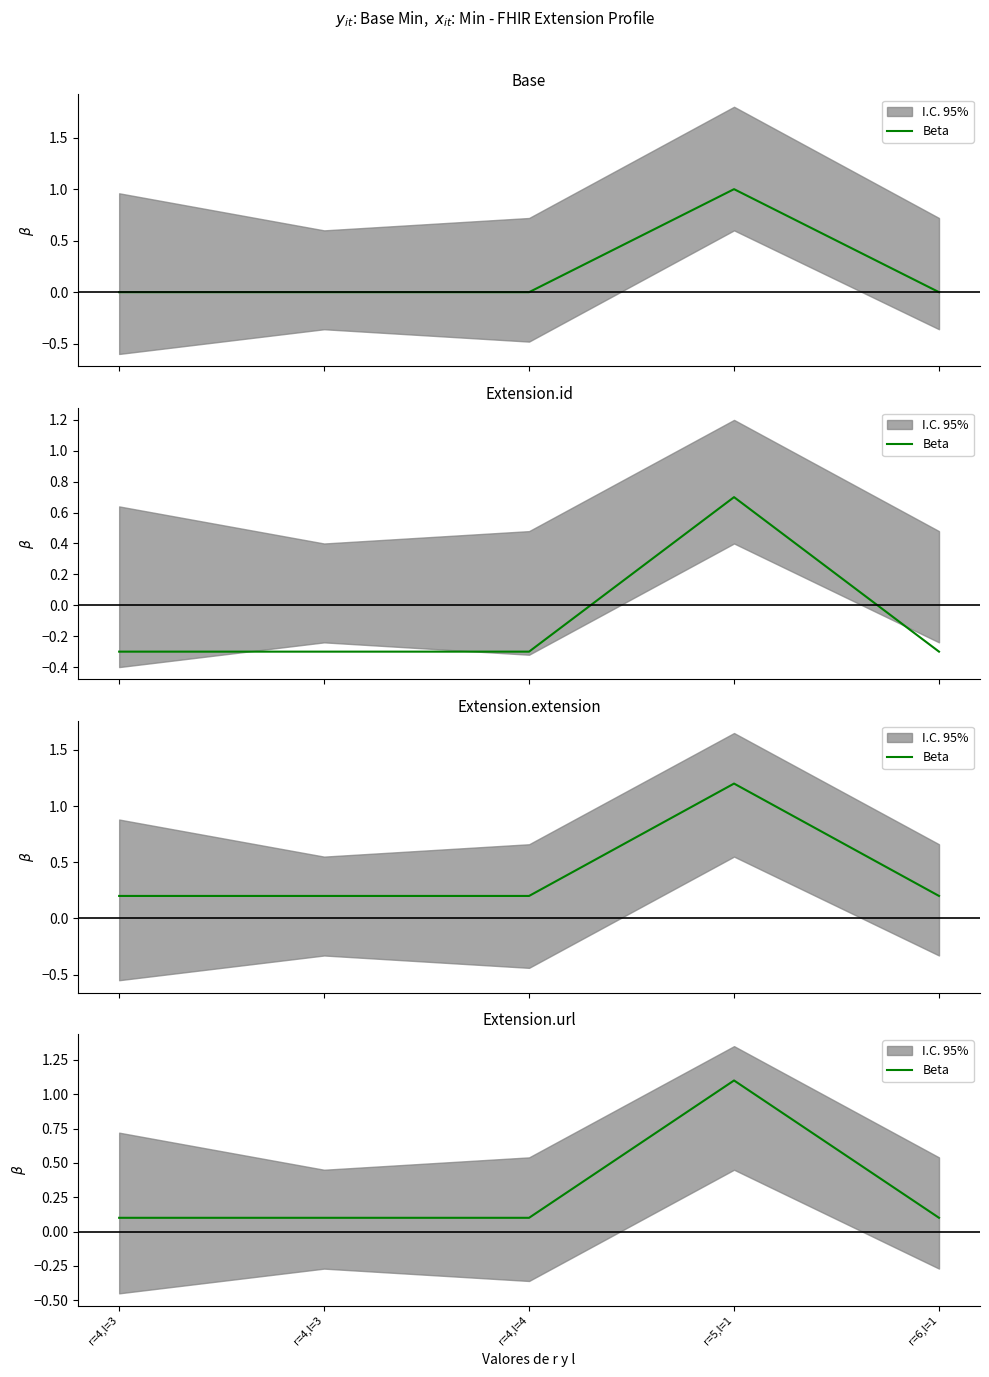

Rank the categories by value from lowest to highest.

r=4,l=3, r=4,l=3, r=4,l=4, r=6,l=1, r=5,l=1